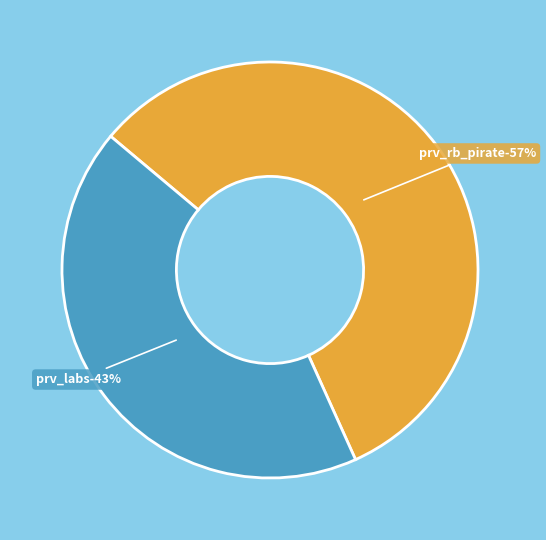

To the nearest percent, what is the combined percentage of prv_labs and prv_rb_pirate?

100%